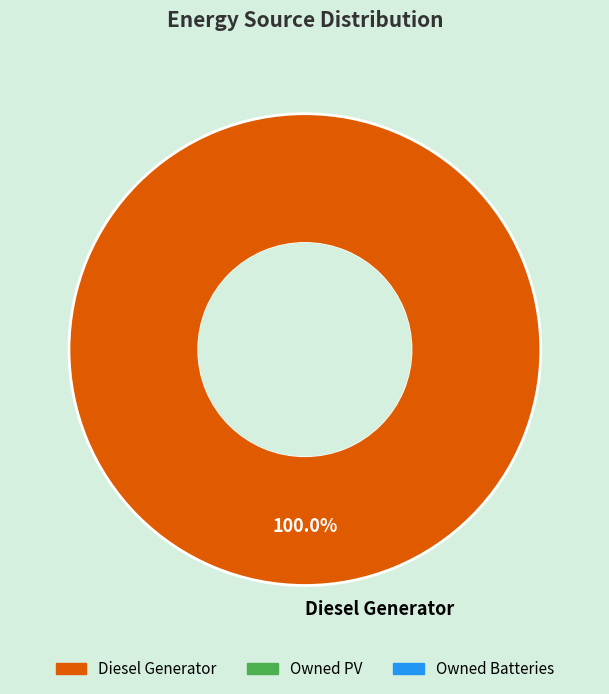

Rank the categories by value from highest to lowest.

Diesel Generator